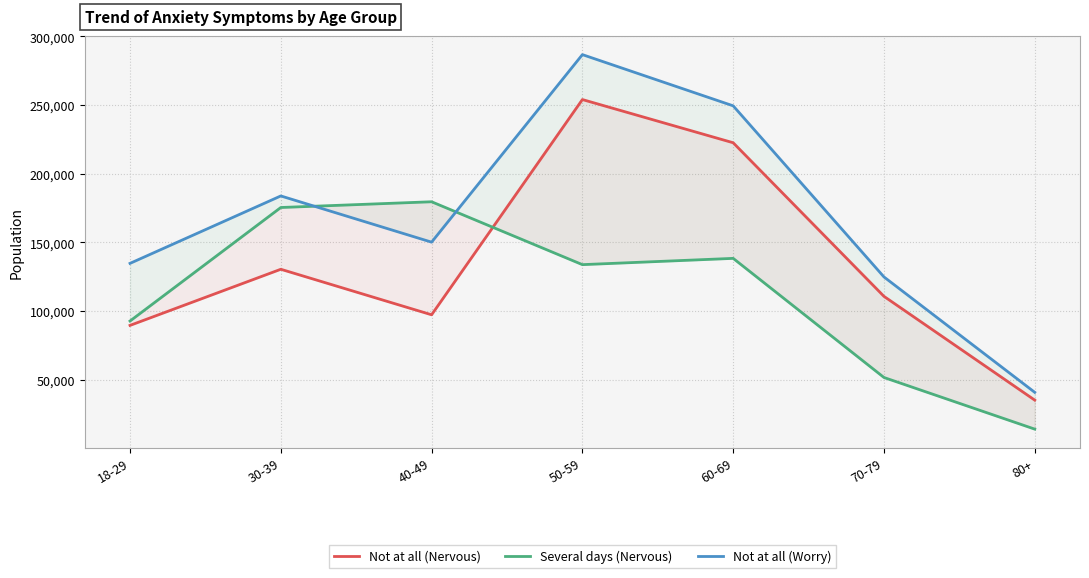

What is the label of the 4th point from the right?

50-59